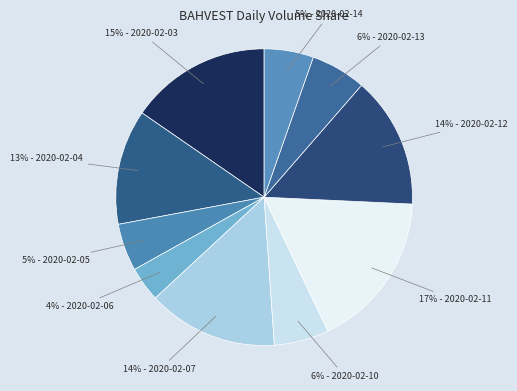

What percentage is the 14% - 2020-02-12 slice, to the nearest percent?

14%